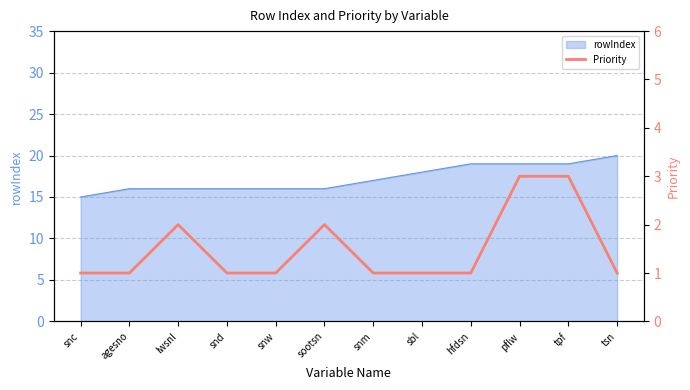

Rank the categories by value from highest to lowest.

pflw, tpf, lwsnl, sootsn, snc, agesno, snd, snw, snm, sbl, hfdsn, tsn